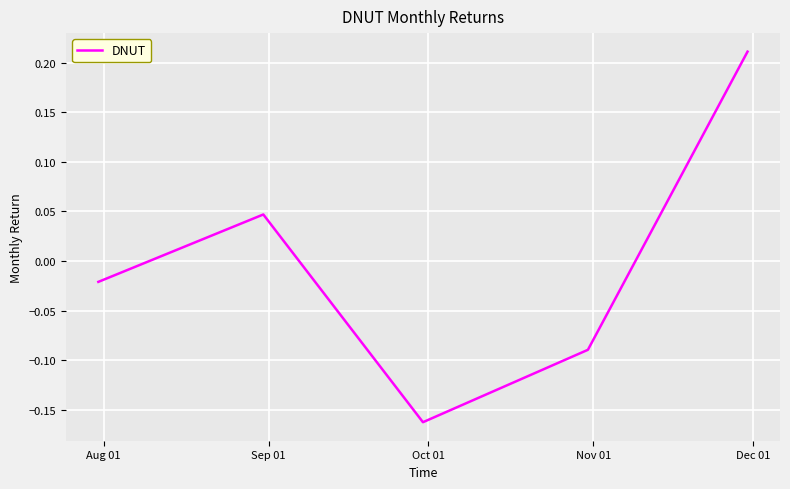

What is the difference between the second highest and second lowest values?

0.1